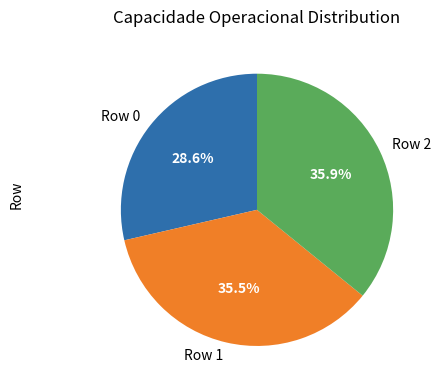

What percentage do Row 2 and Row 1 together represent?

71.4%